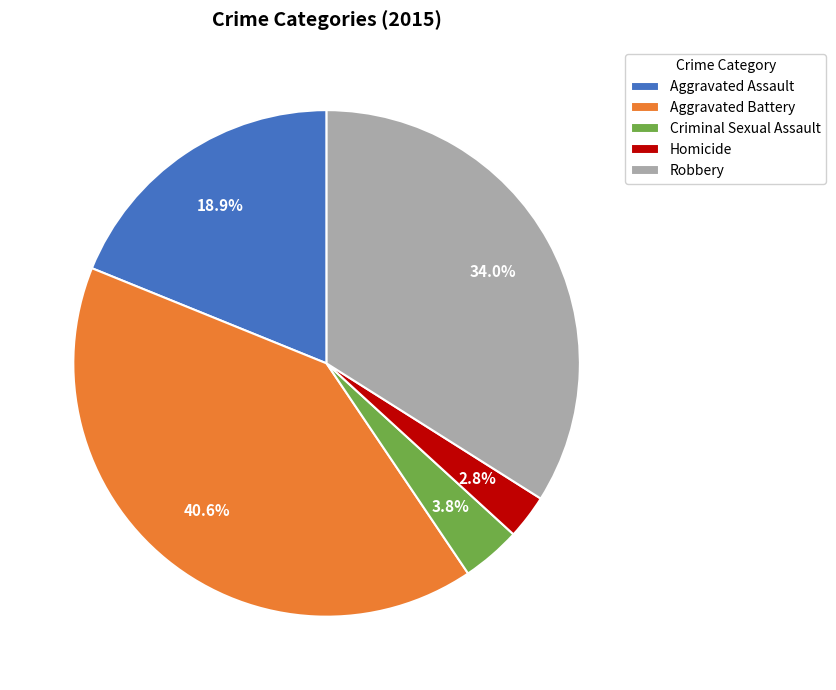

Is Criminal Sexual Assault the majority of the pie?

No